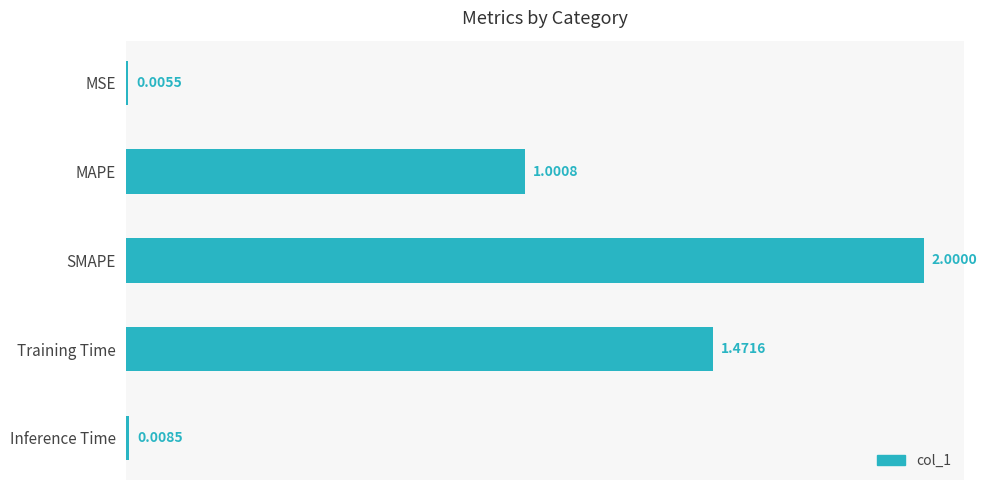

What is the ratio of the value at Training Time to the value at SMAPE?

0.7